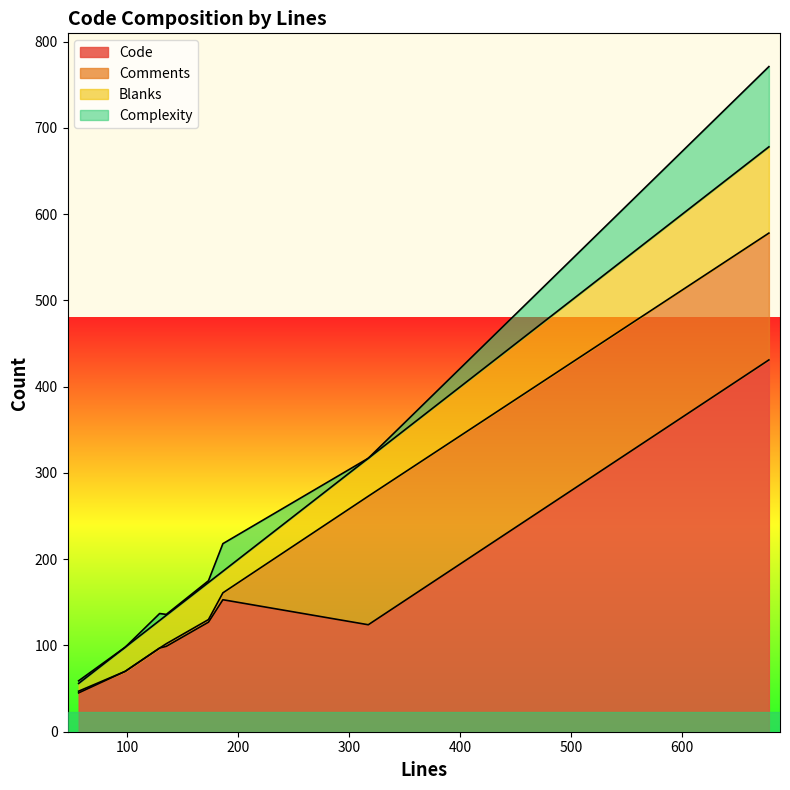

What is the highest value of the Code series?

431